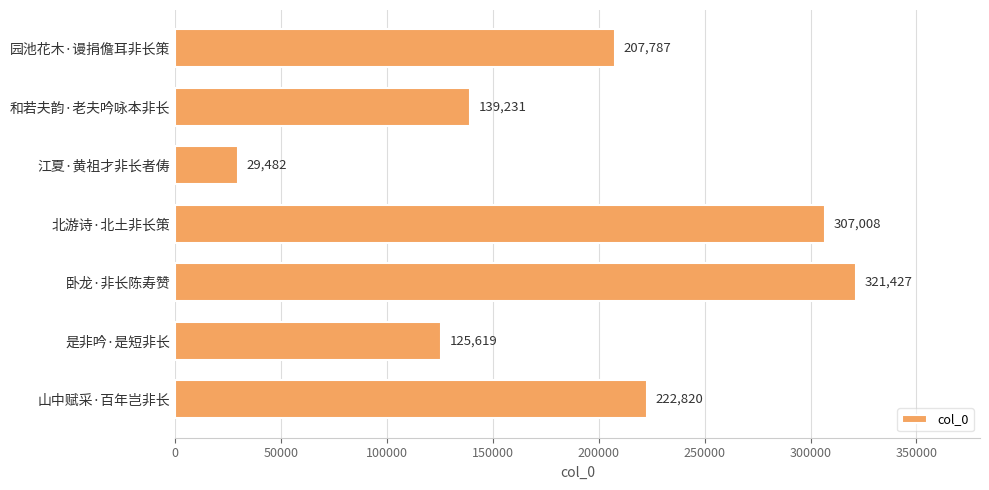

How many bars are there in total?

7